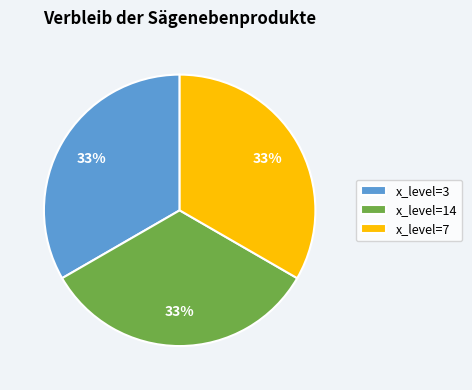

What is the ratio of the value at x_level=3 to the value at x_level=7?

1.0